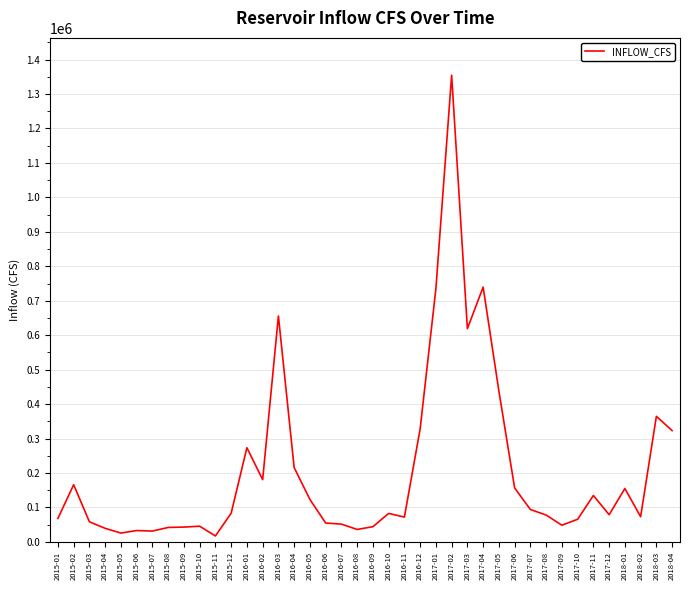

What is the average value?

205735